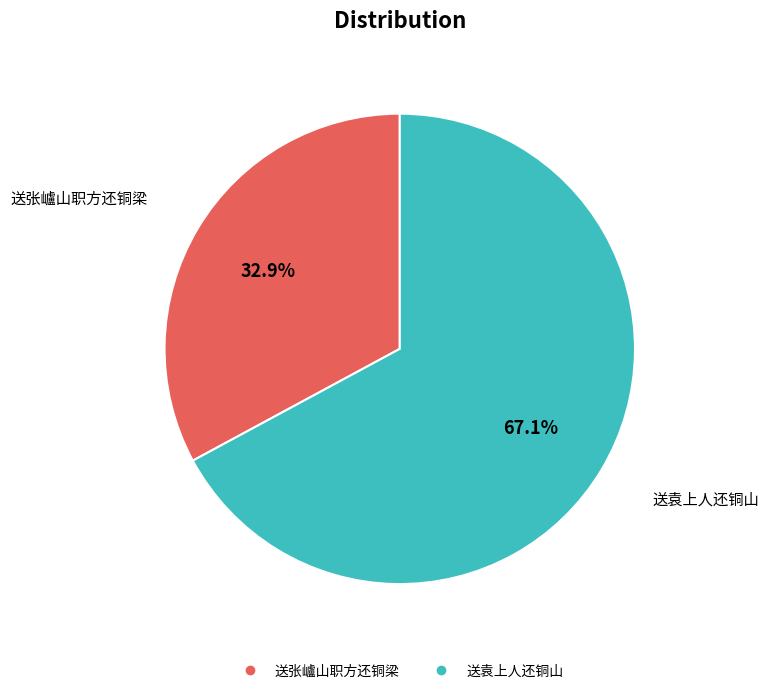

Count the number of slices in the pie.

2